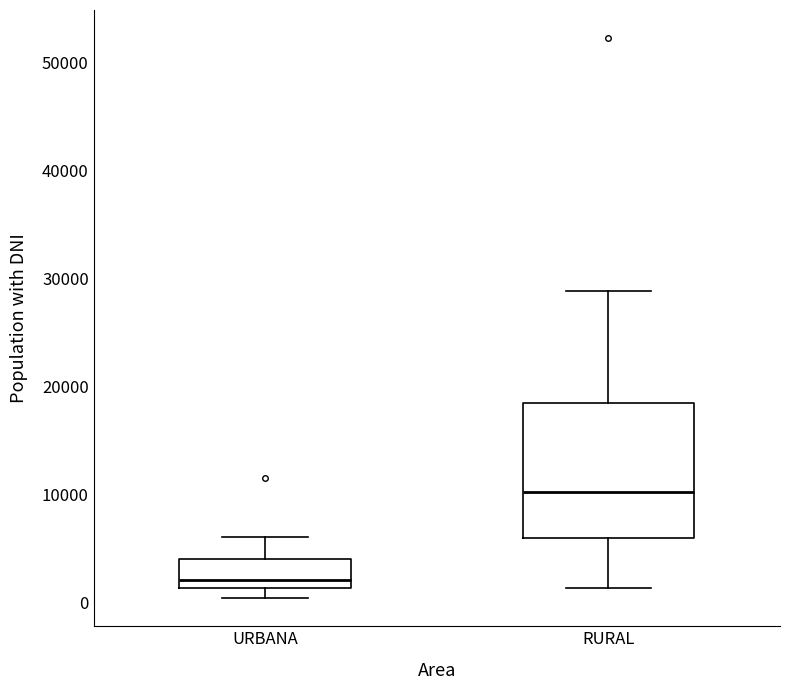

Where does the median line of the box for URBANA sit on the y-axis? The values are not printed on the chart, so give them approximately, as read against the axis.

2000